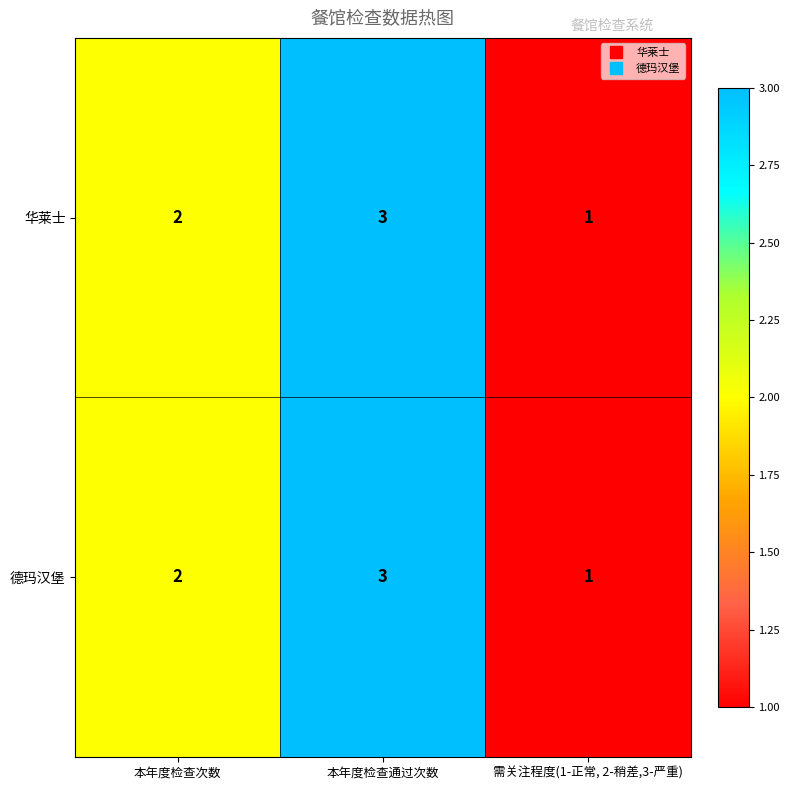

At which label is 华莱士 closest to 2?

本年度检查次数